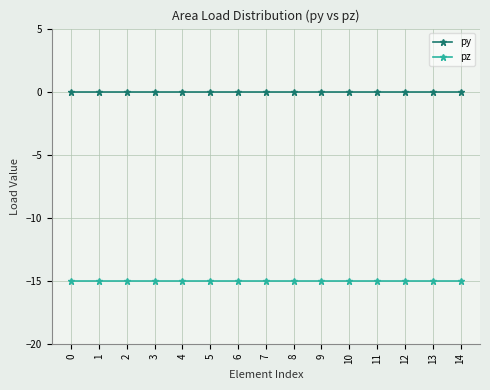

The value of py at 5 is 0. True or false?

True